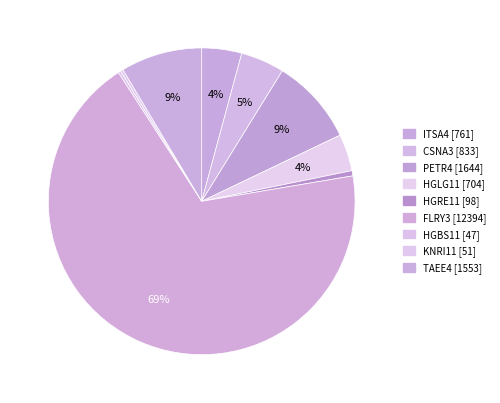

What is the largest slice in the pie chart?

FLRY3